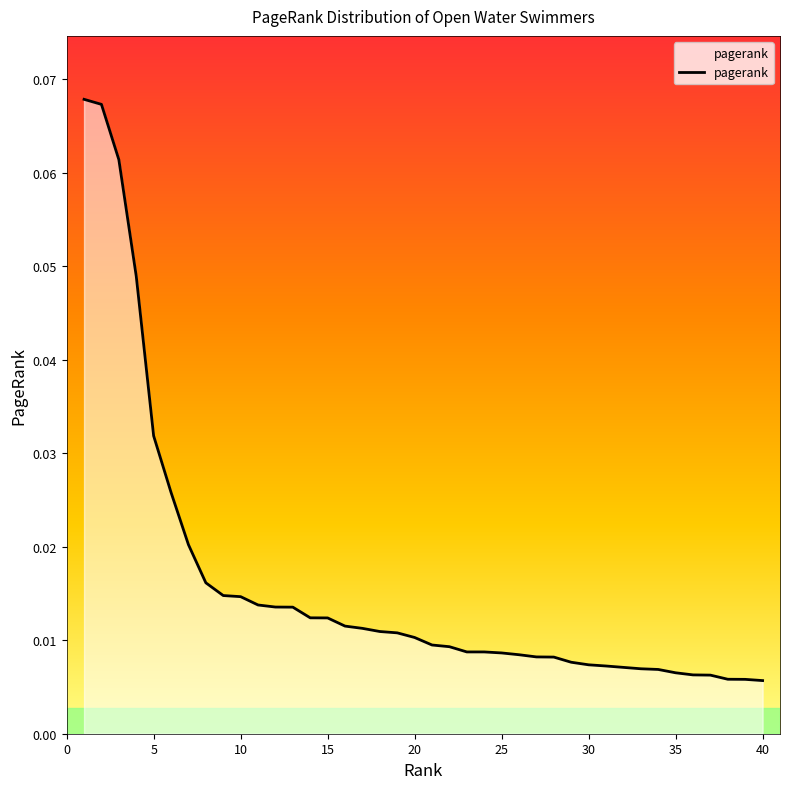

Reading right to left, extract all data points from this chart.

0.0	0.0	0.0	0.0	0.0	0.0	0.0	0.0	0.0	0.0	0.0	0.0	0.0	0.0	0.0	0.0	0.0	0.0	0.0	0.0	0.0	0.0	0.0	0.0	0.0	0.0	0.0	0.0	0.0	0.0	0.0	0.0	0.0	0.0	0.0	0.0	0.0	0.1	0.1	0.1